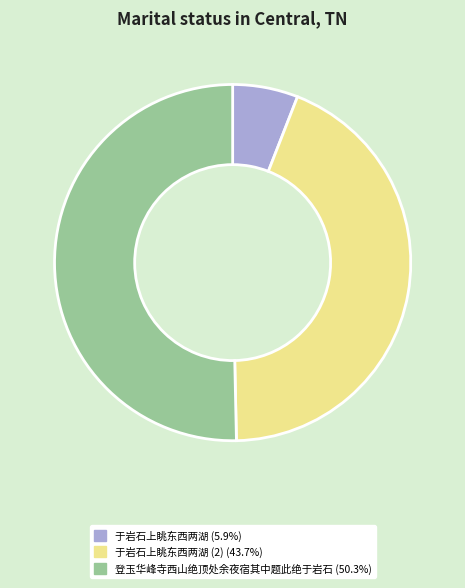

How many slices are in this pie chart?

3